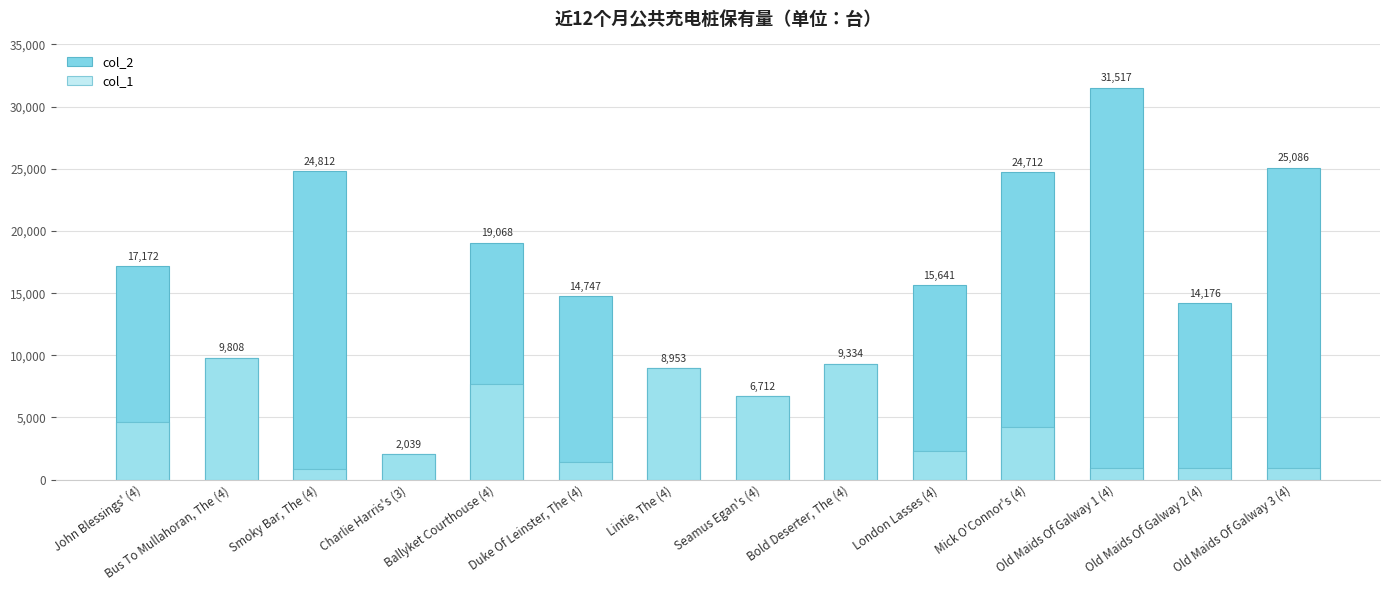

Reading left to right, list all the values displayed in this chart.

col_2: 17172	9808	24812	2039	19068	14747	8953	6712	9334	15641	24712	31517	14176	25086
col_1: 4620	9808	850	2039	7678	1385	8953	6712	9334	2273	4198	976	976	976